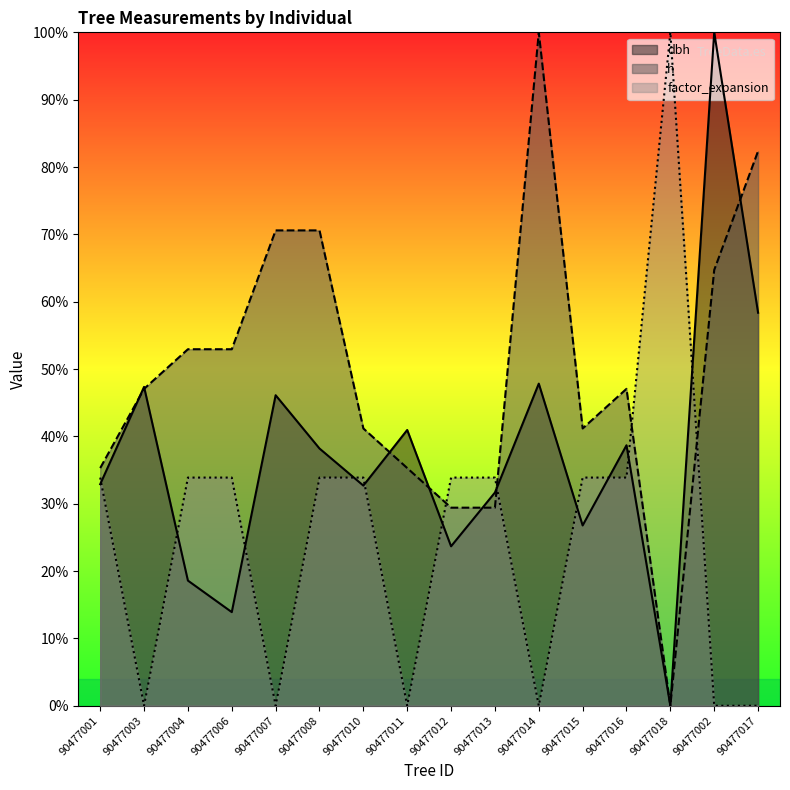

What is the sum of all dbh values?

597.7